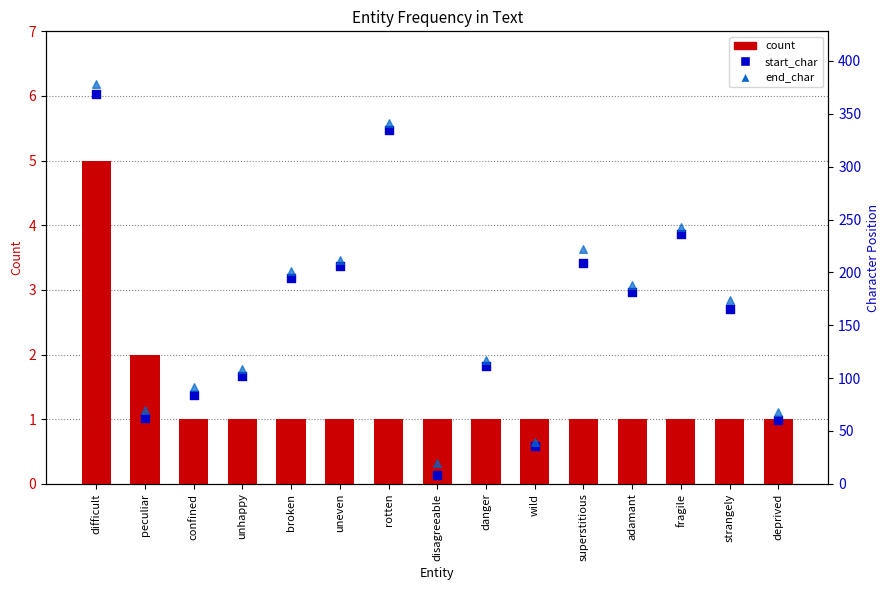

At how many categories does at least one series exceed 211?

5